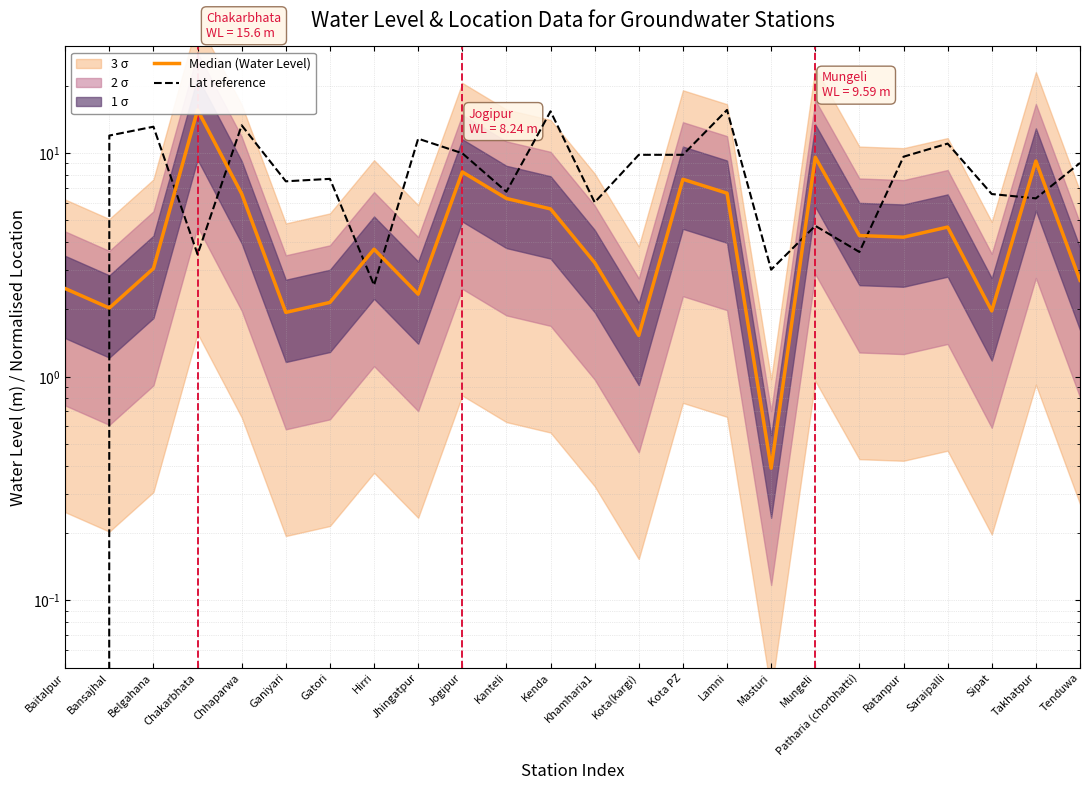

What position from the right is Chhaparwa?

20